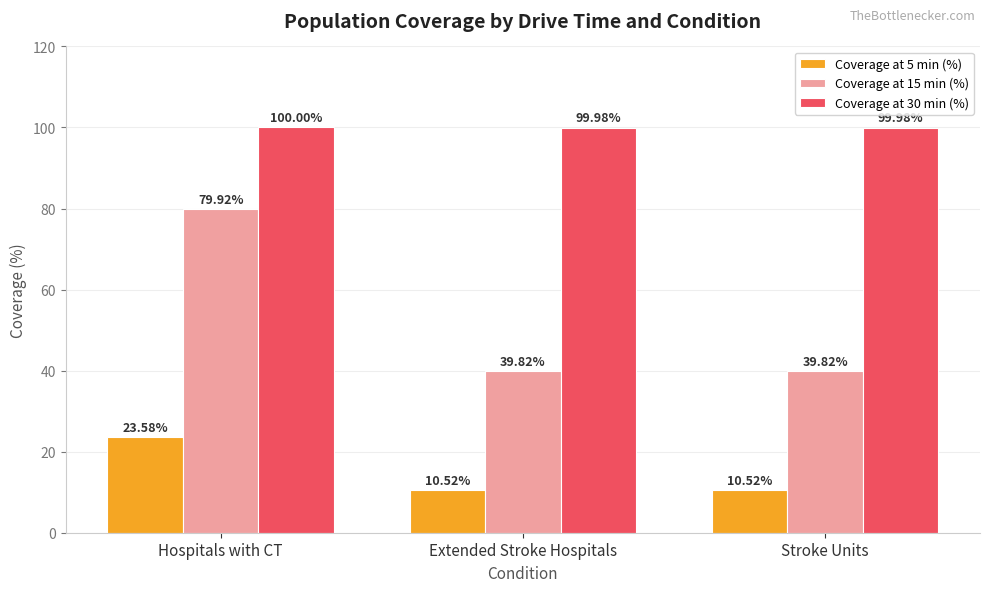

How many series are shown in this chart?

3